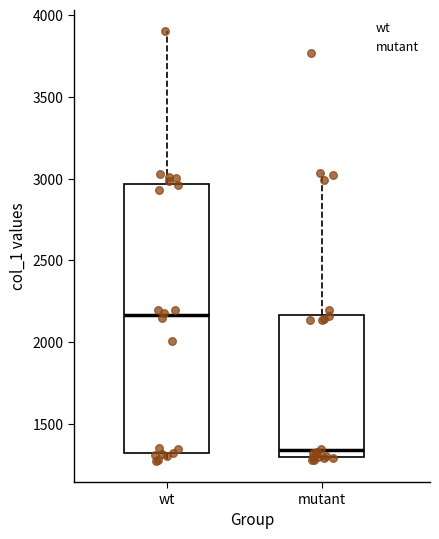

Reading left to right, read every box against the y-axis: the position of its median line, the range the box covers, and the ends of its whiskers. The values are not printed on the chart, so give them approximately, as read against the axis.

wt: median 2150, box 1300 to 2950, whiskers 1300 (just below the box's lower edge) to 3900
mutant: median 1350, box 1300 to 2150, whiskers 1300 (just below the box's lower edge) to 3050